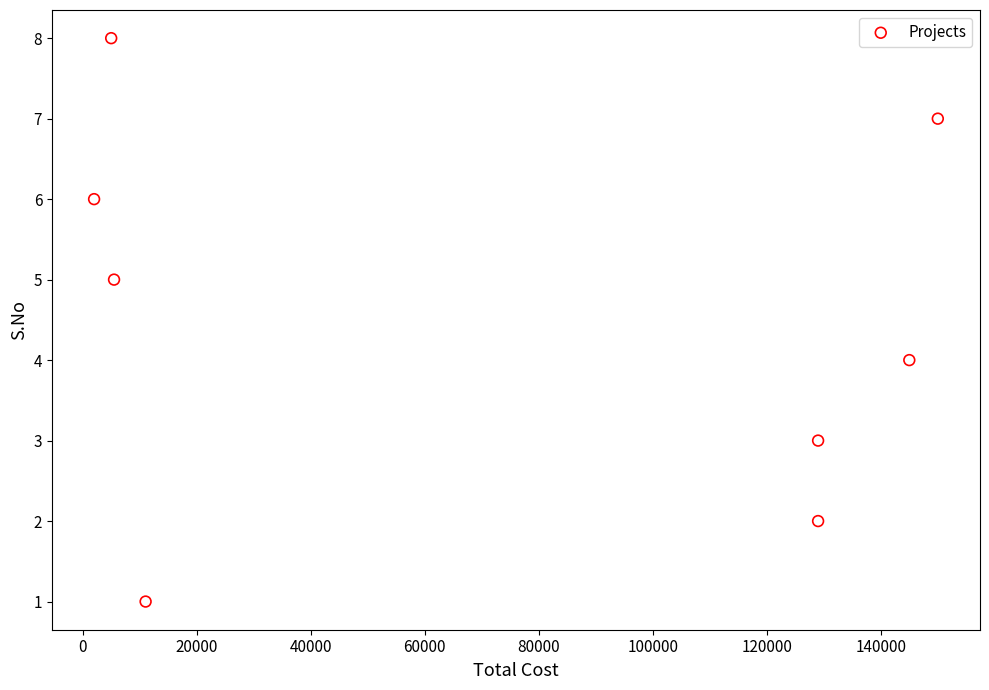

What is the range of Y values (max minus min)?

7